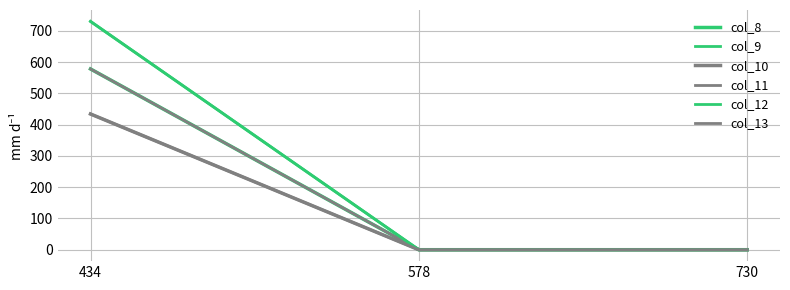

How many lines are shown in the chart?

6